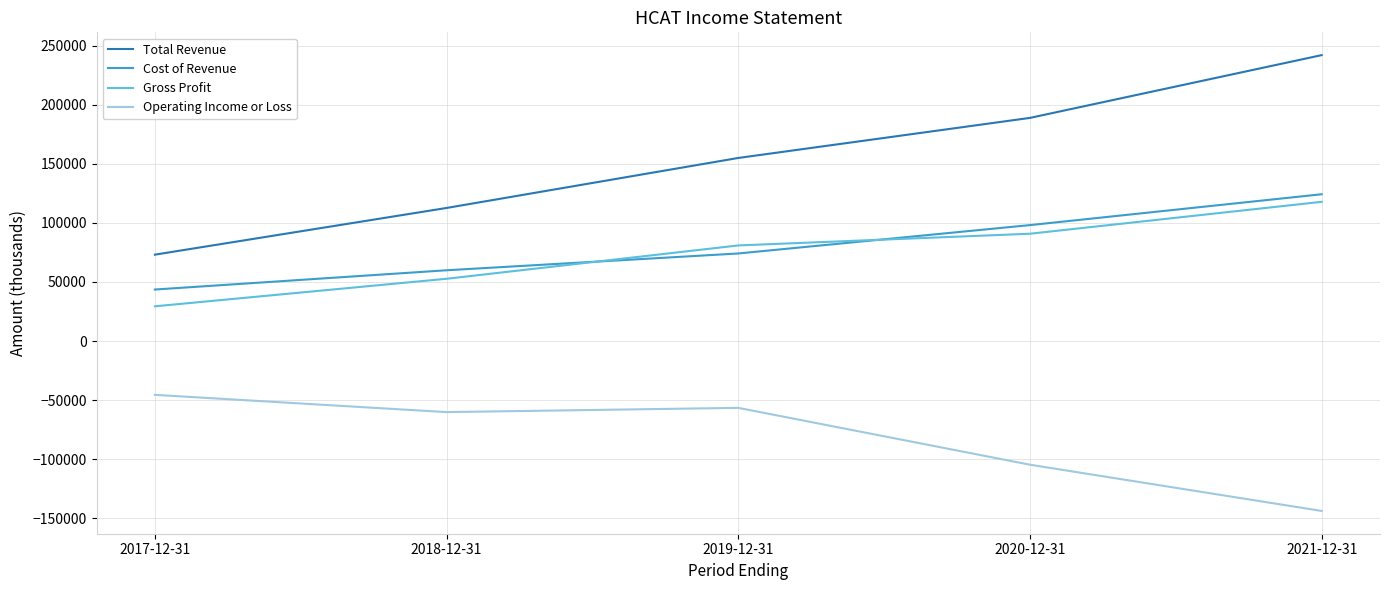

Which category has the highest value in the Cost of Revenue series?

2021-12-31